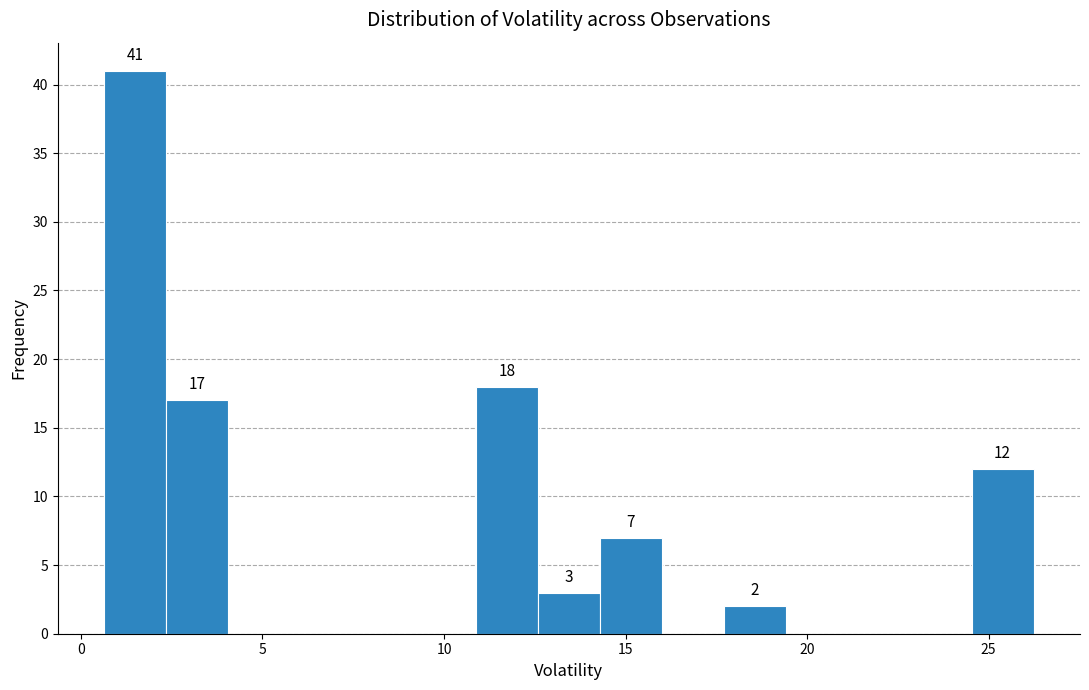

Read against the x-axis, roughly where is the centre of the tallest bar?

1.5